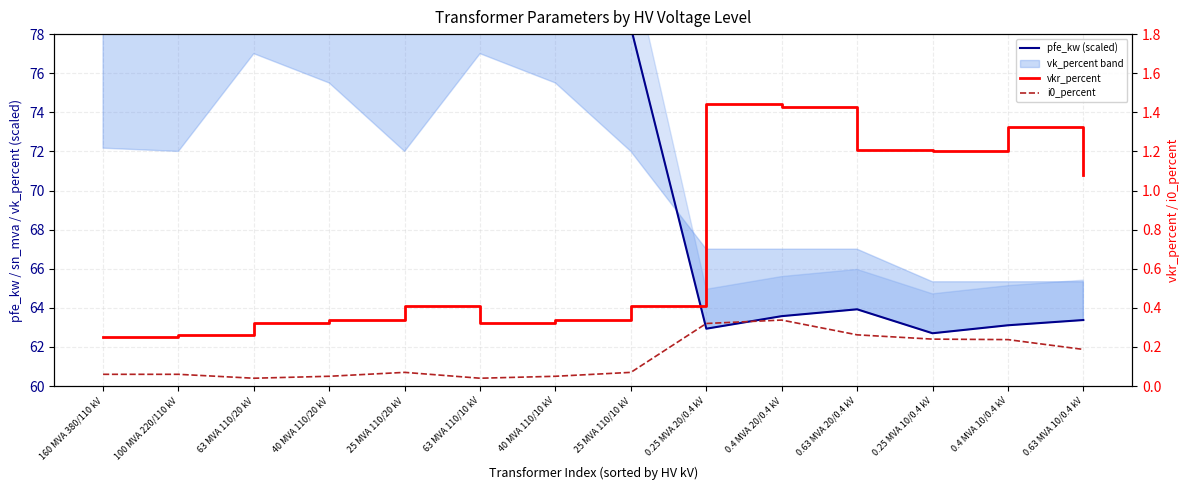

At which category does the chart reach its minimum across all series?

63 MVA 110/20 kV